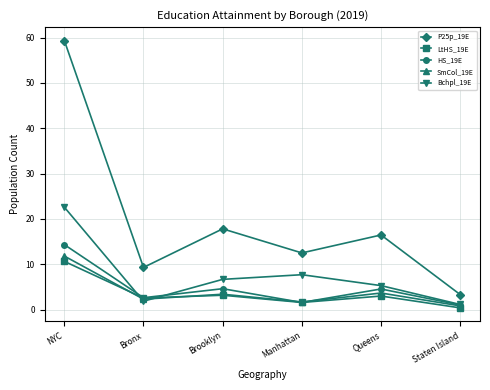

Between which two adjacent categories do Bchpl_19E and HS_19E first intersect?

NYC and Bronx